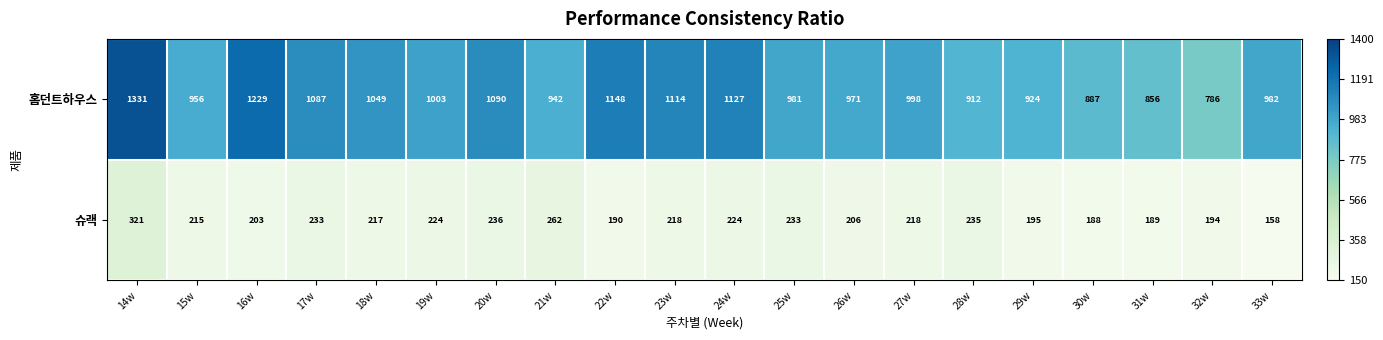

The value of 슈랙 at 19w is 224. True or false?

True